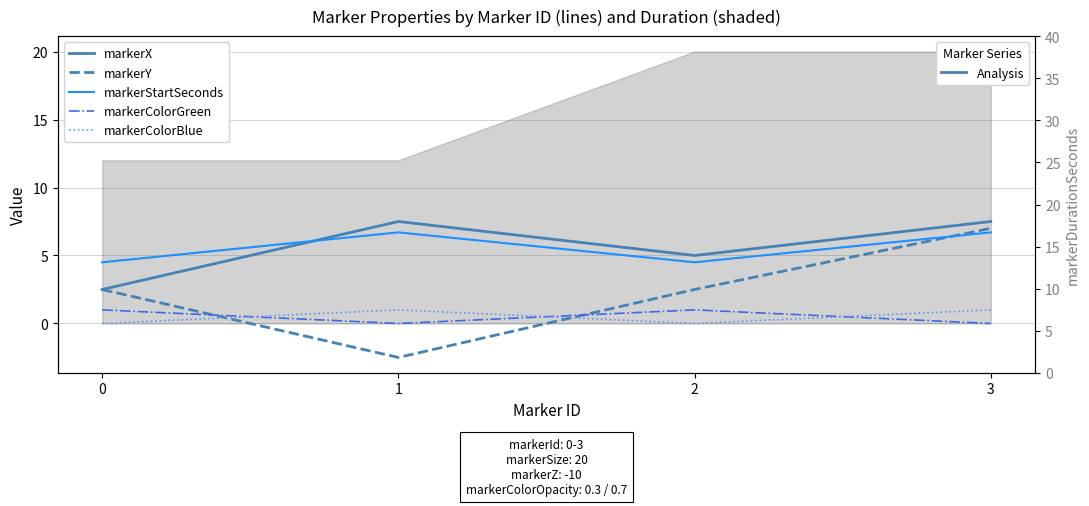

Reading right to left, list all the values displayed in this chart.

markerX: 7.5	5.0	7.5	2.5
markerY: 7.0	2.5	-2.5	2.5
markerStartSeconds: 6.7	4.5	6.7	4.5
markerColorGreen: 0.0	1.0	0.0	1.0
markerColorBlue: 1.0	0.0	1.0	0.0